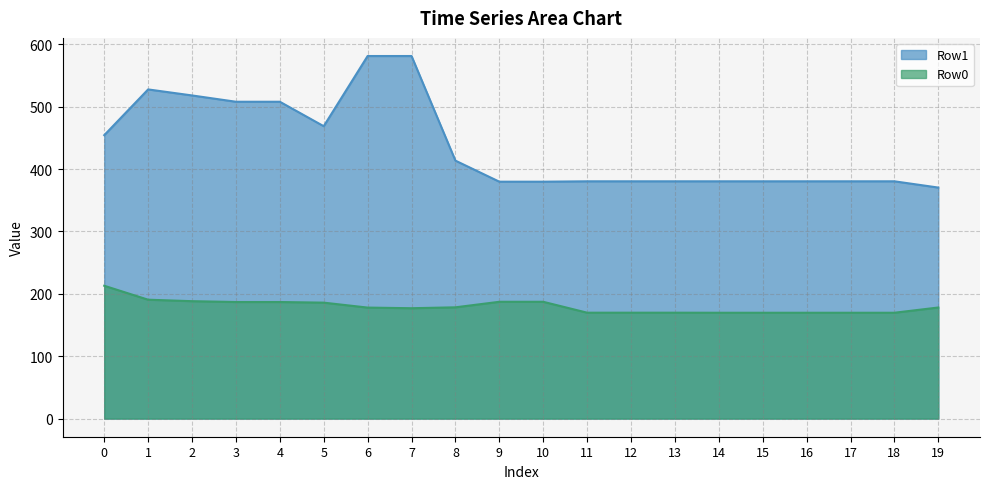

How many values in the Row1 series are below 380?

3